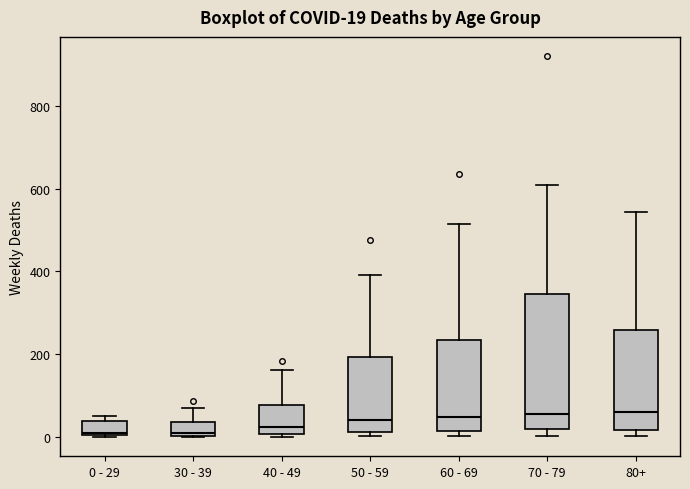

Comparing the boxes themselves (not the whiskers), which one is the tallest?

70 - 79